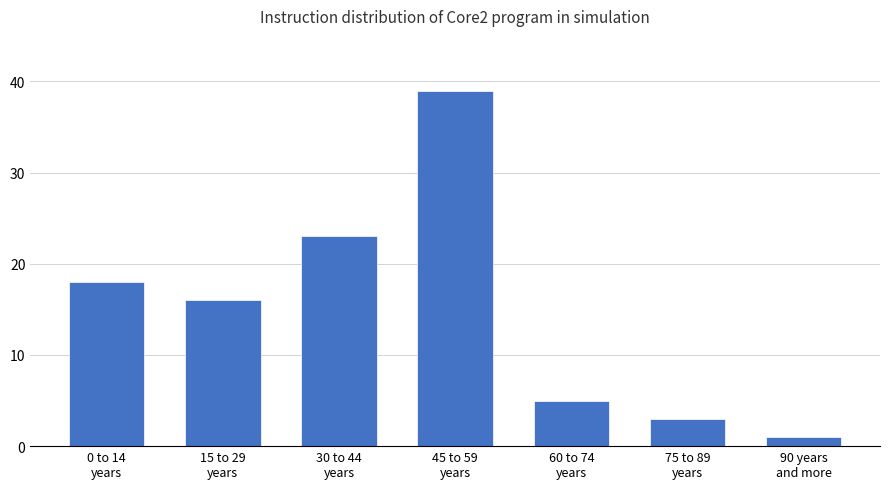

How many values are below 16?

3